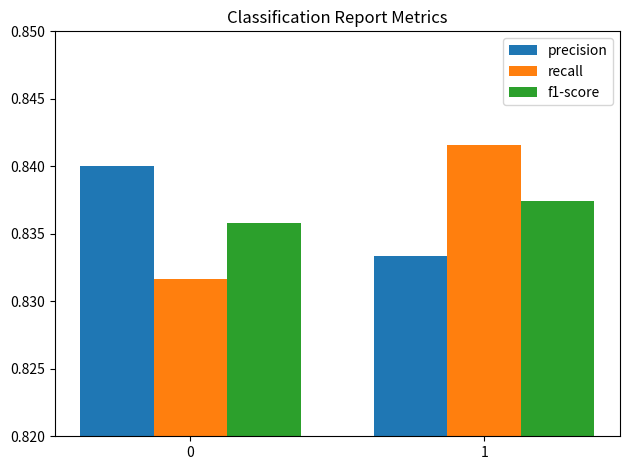

Rank the series by their maximum value, from lowest to highest.

f1-score, precision, recall